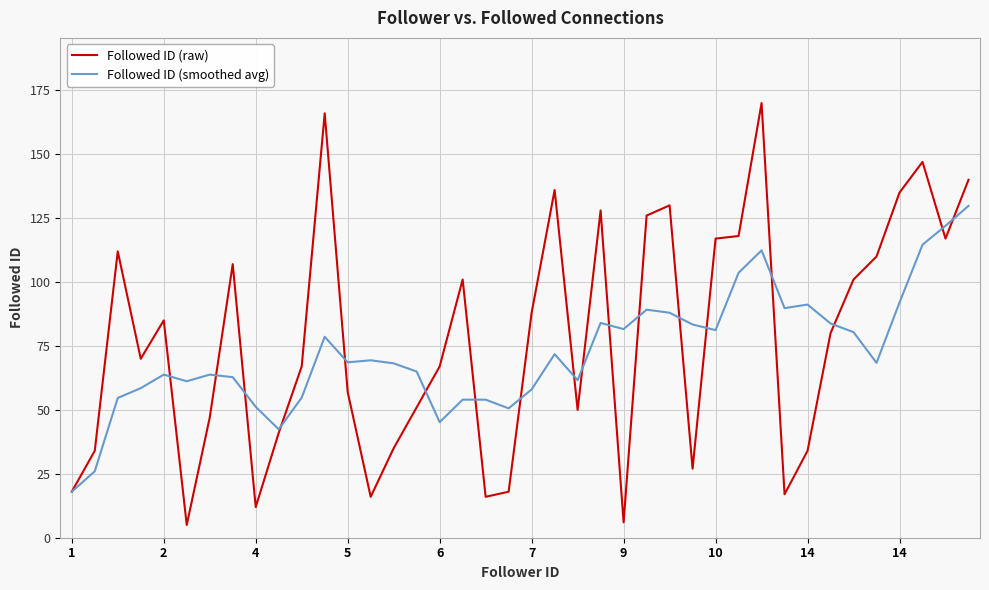

What is the difference between the maximum and second lowest values in the Followed ID (raw) series?

164.0